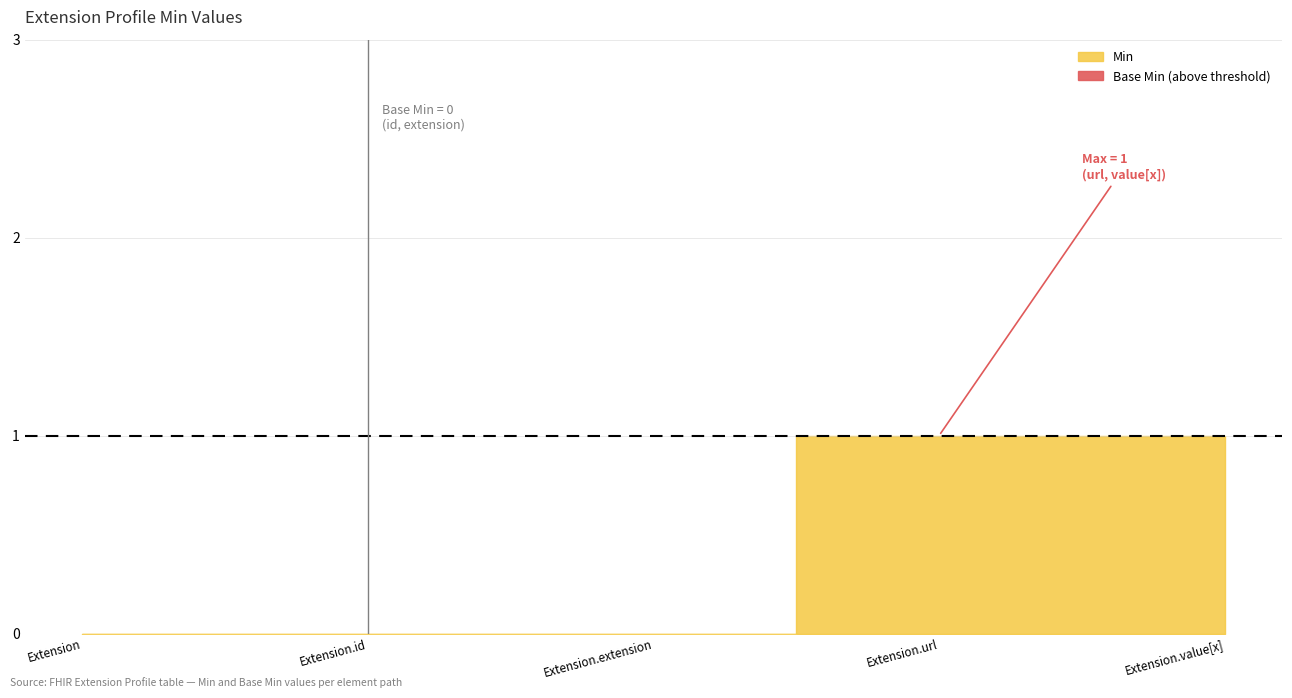

Between Extension.extension and Extension.value[x], which series saw the biggest shift?

Min